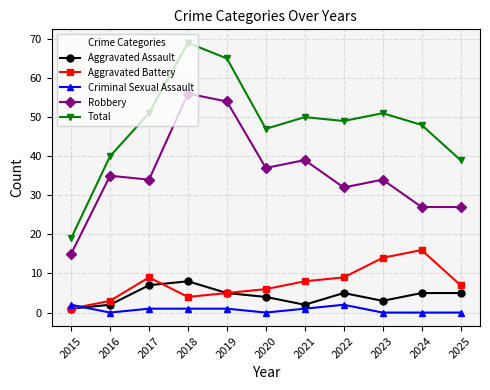

Does the chart have visible grid lines?

Yes